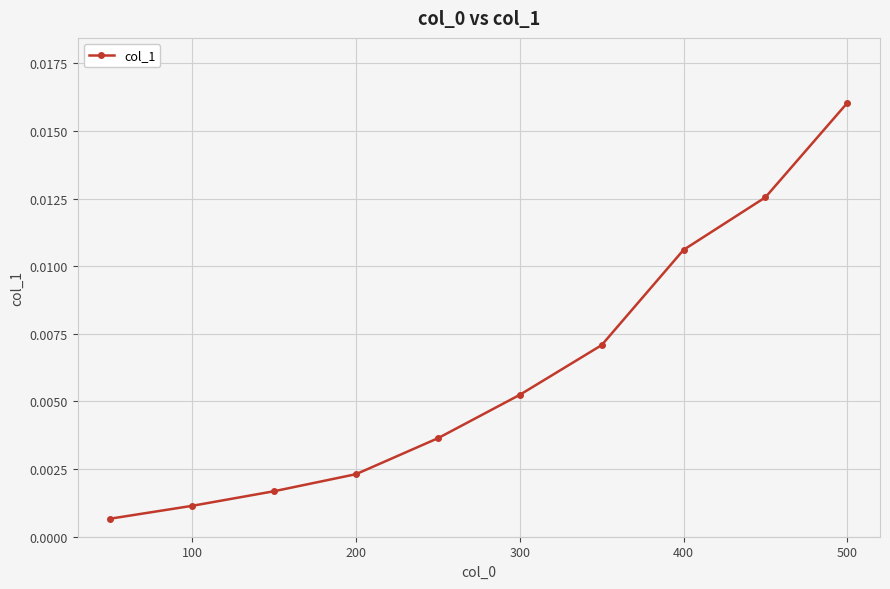

True or false: the data has more than 1 interior local peaks.

False